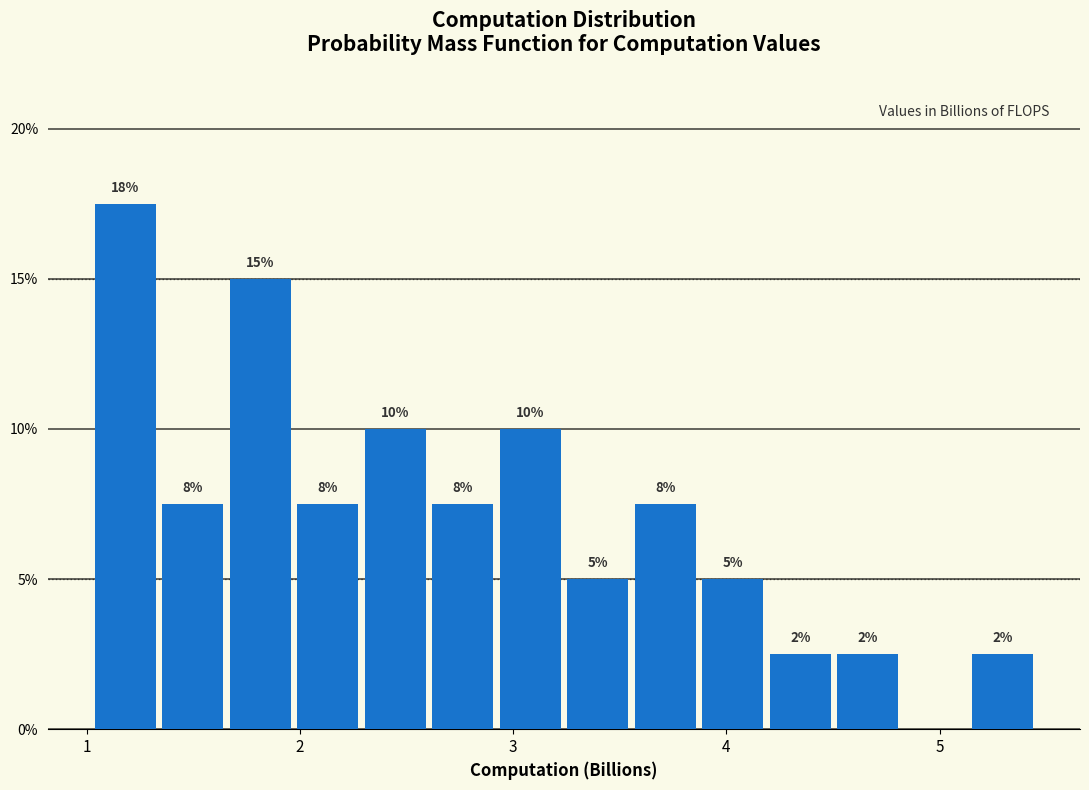

Read against the x-axis, roughly where is the centre of the tallest bar?

1.2